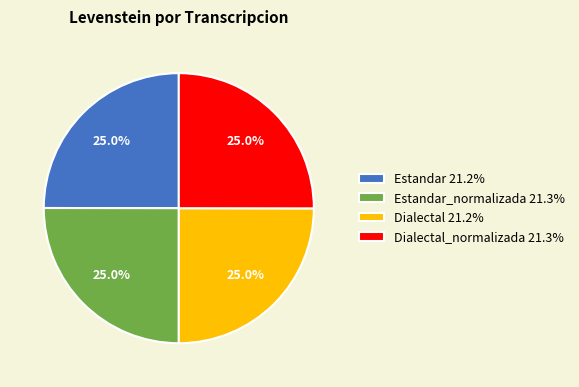

To the nearest percent, what is the average slice percentage?

25%